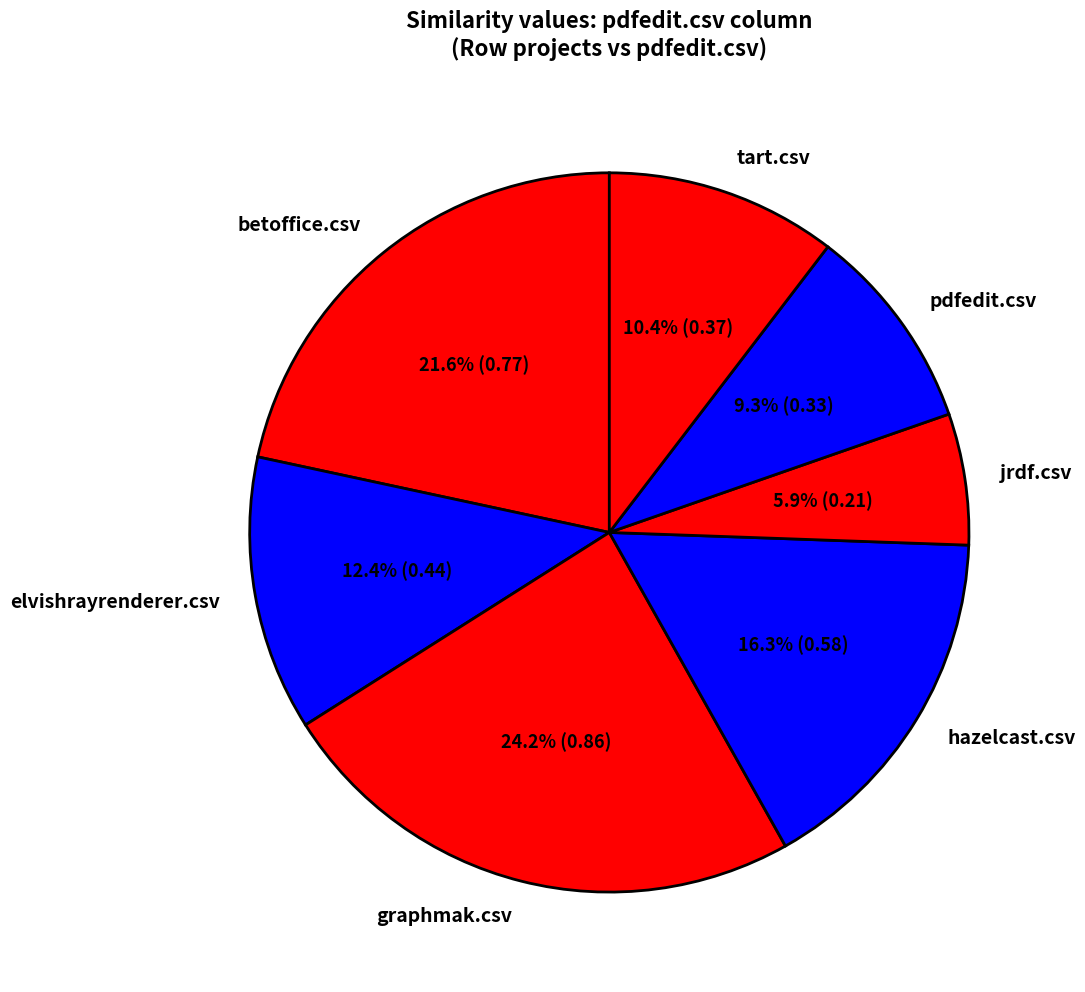

How many segments does this pie chart have?

7